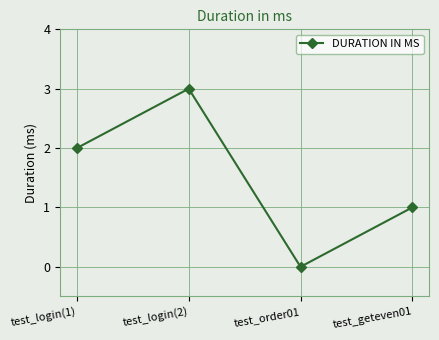

How many distinct data groups are displayed?

1